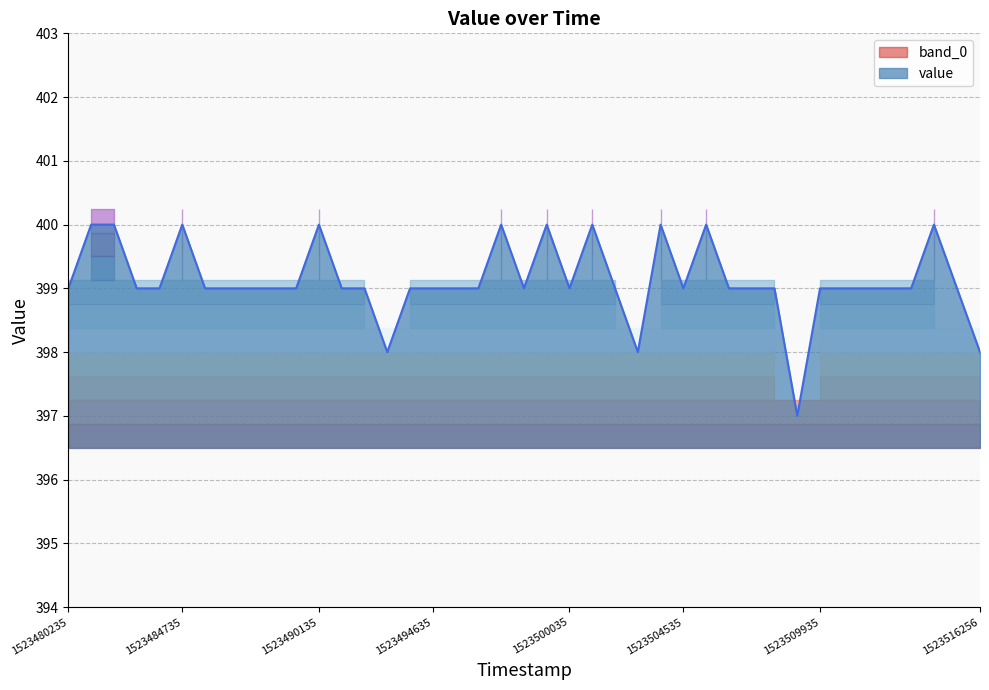

Where is the data nearest to the value 398?

1523492835